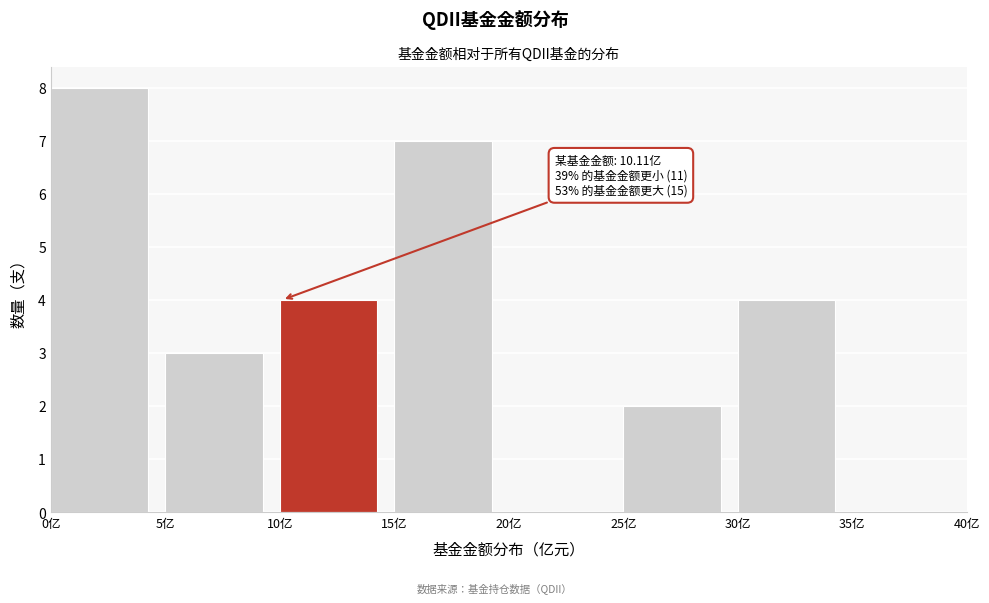

Over which range of the x-axis is the bar tallest?

0 to 5